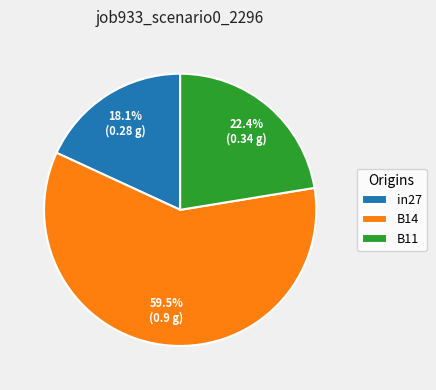

Which category has the smallest portion of the pie?

in27